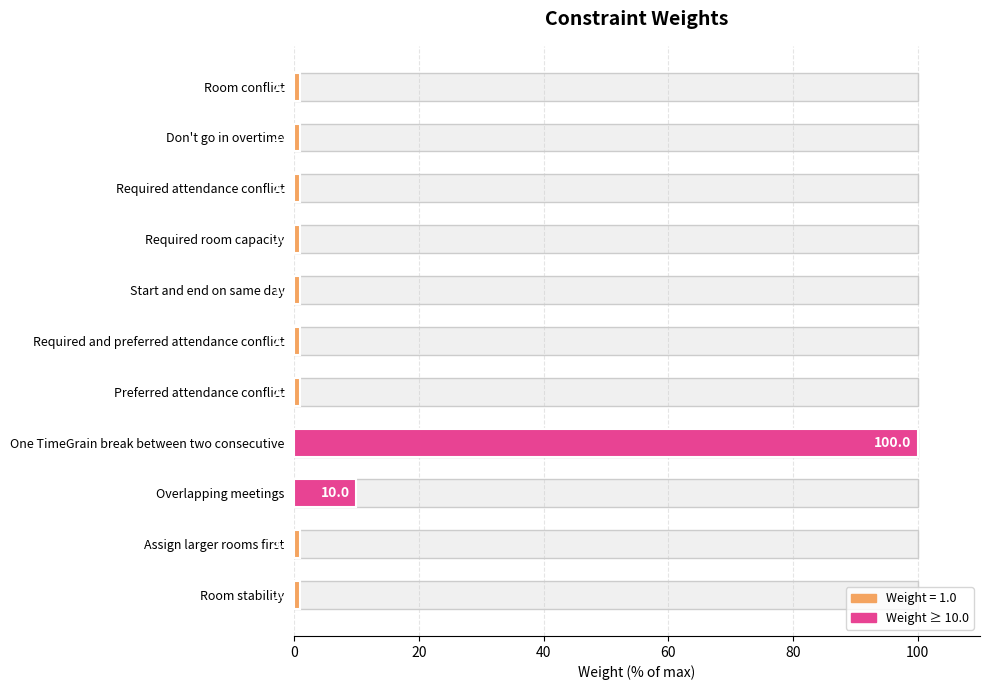

Between Room stability and One TimeGrain break between two consecutive, which is larger?

One TimeGrain break between two consecutive